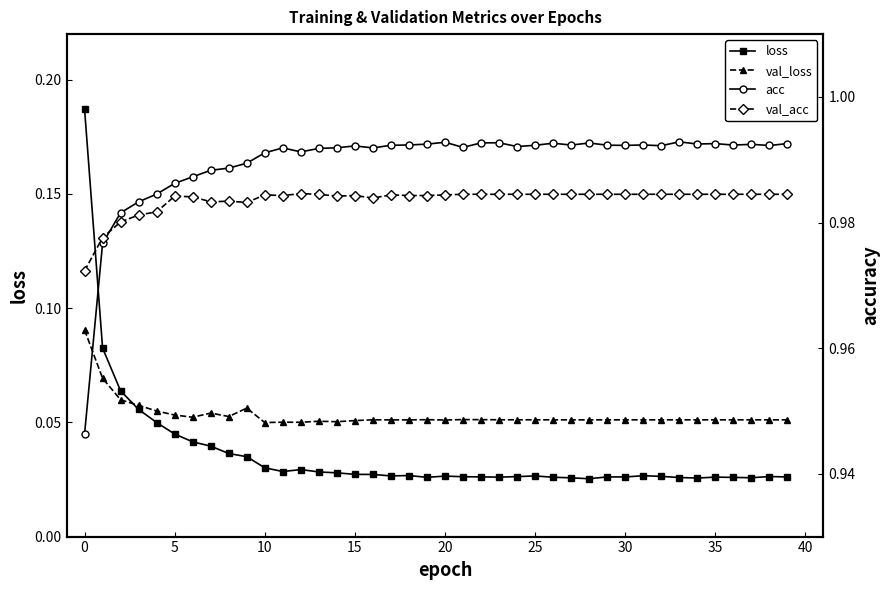

Count the loss values in the range 0 to 1.

40